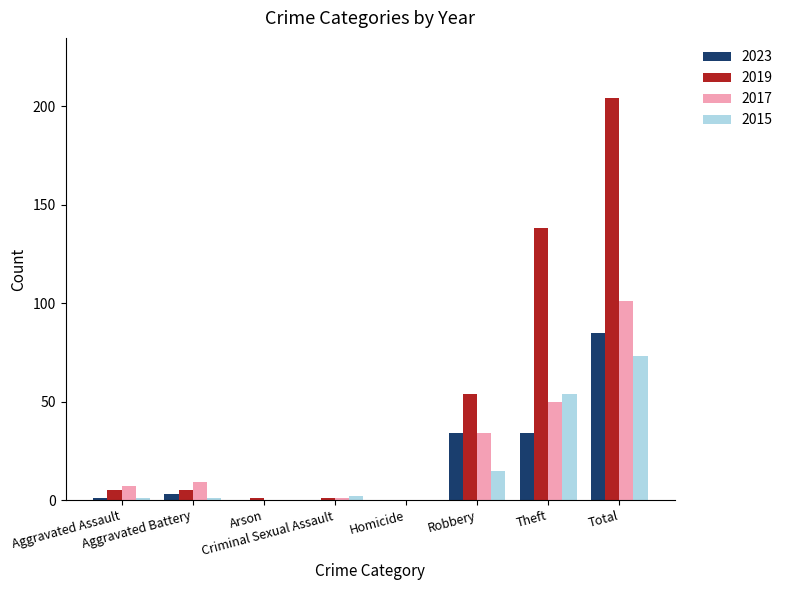

Where is 2017 nearest to the value 50?

Theft